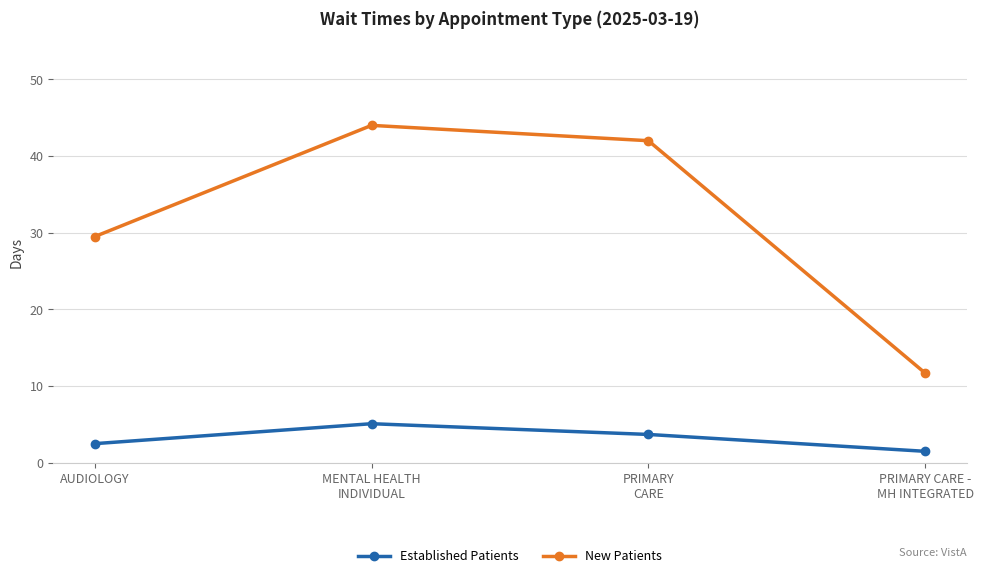

Reading left to right, list all the values displayed in this chart.

Established Patients: AUDIOLOGY=2.5	MENTAL HEALTH
INDIVIDUAL=5.1	PRIMARY
CARE=3.7	PRIMARY CARE -
MH INTEGRATED=1.5
New Patients: AUDIOLOGY=29.5	MENTAL HEALTH
INDIVIDUAL=44.0	PRIMARY
CARE=42.0	PRIMARY CARE -
MH INTEGRATED=11.7